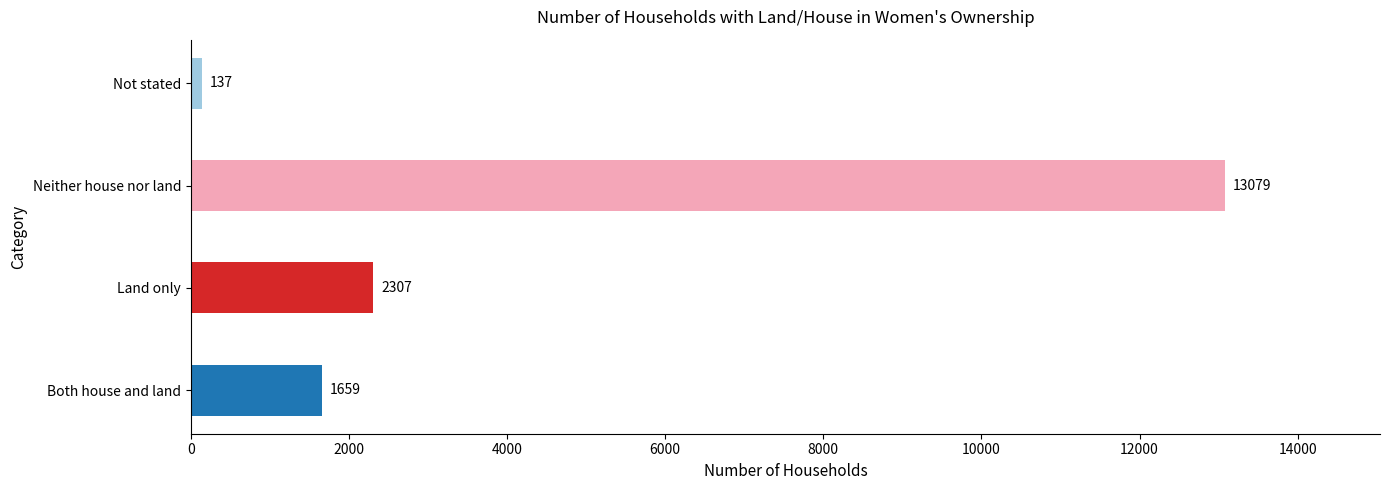

Does the chart contain any negative values?

No